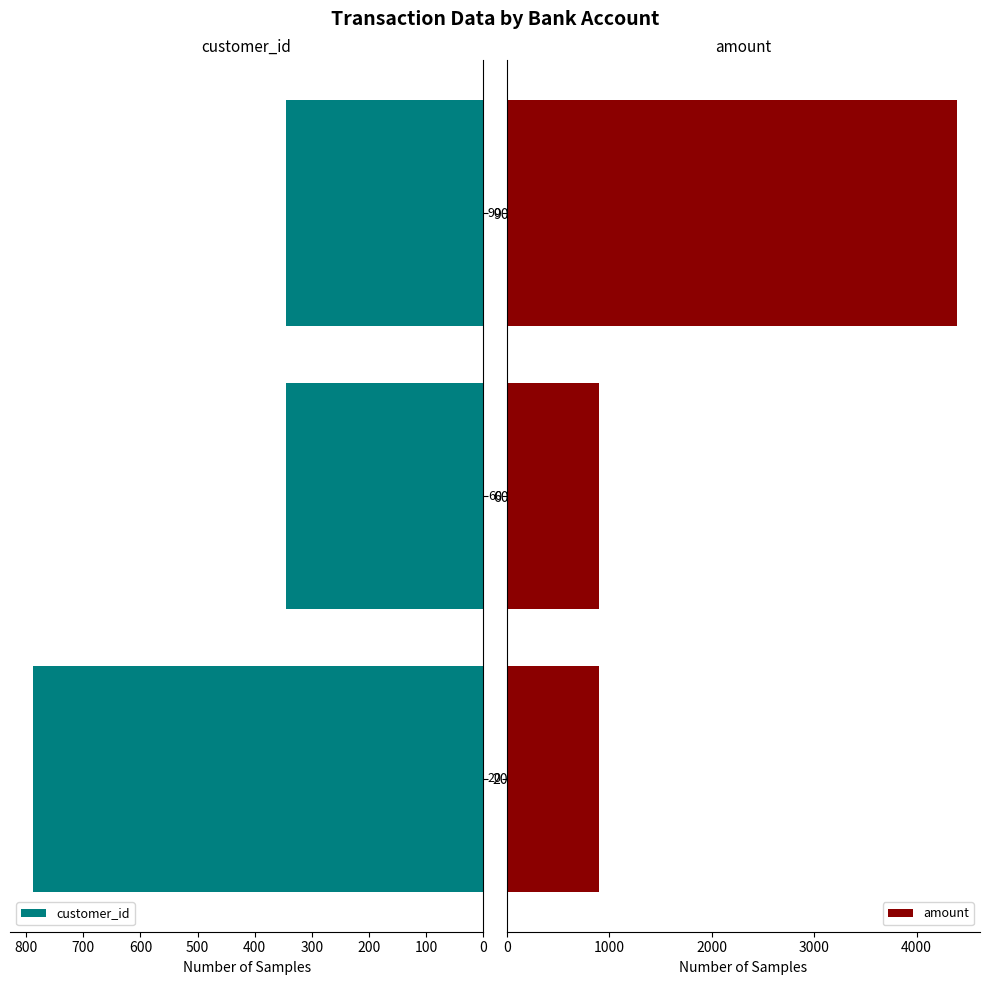

What is the sum of the customer_id values at 60 and 90?

690